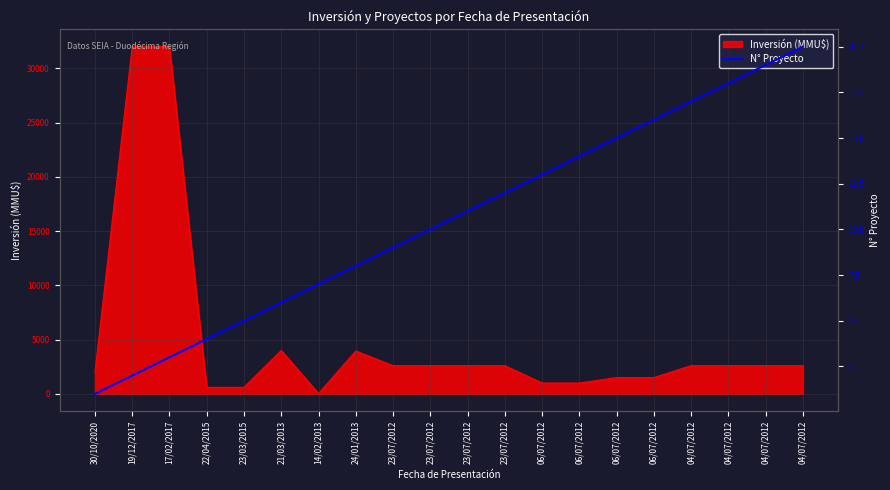

What is the label of the 19th point from the right?

19/12/2017